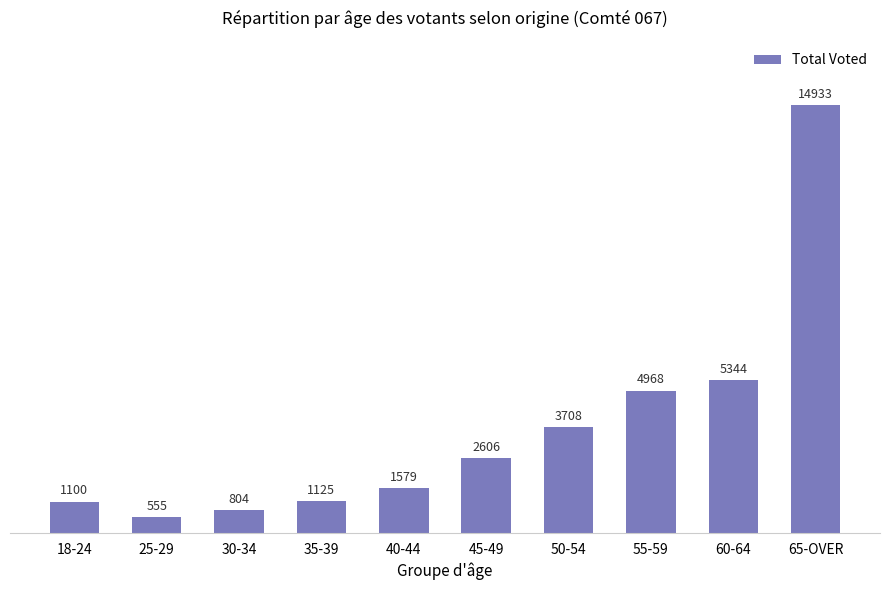

What is the label of the 4th bar from the left?

35-39